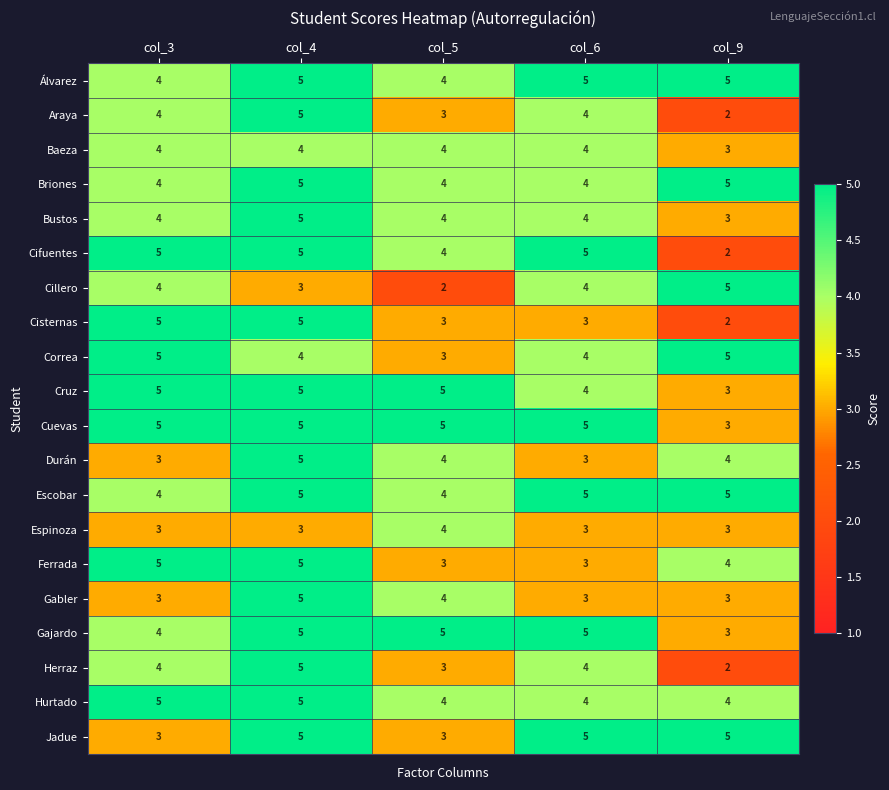

What is the average value of the Cuevas series?

5